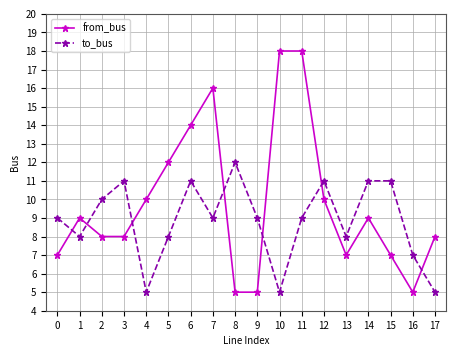

What is the lowest value of the from_bus series?

5